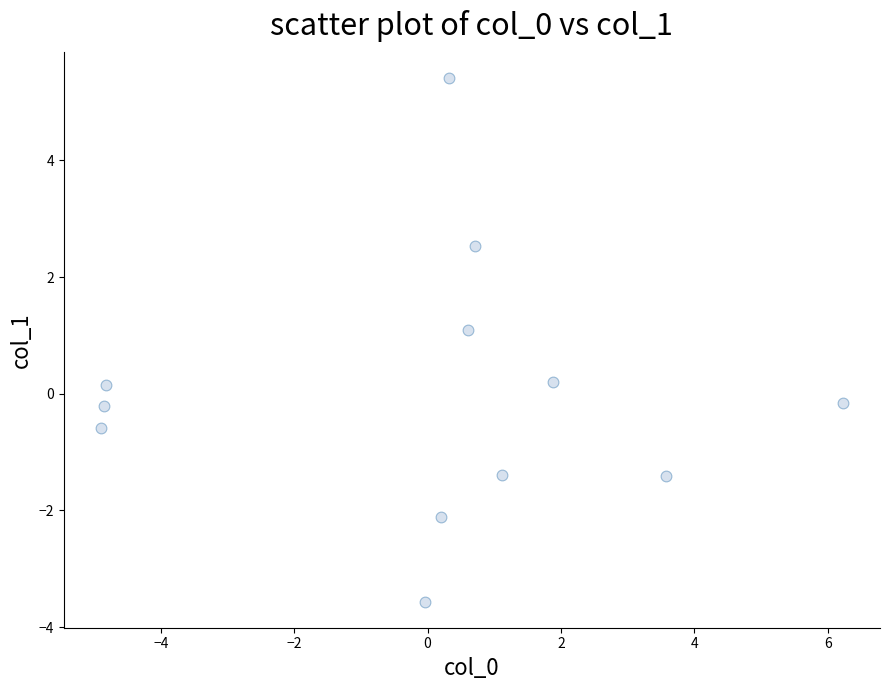

What is the range of X values (max minus min)?

11.1